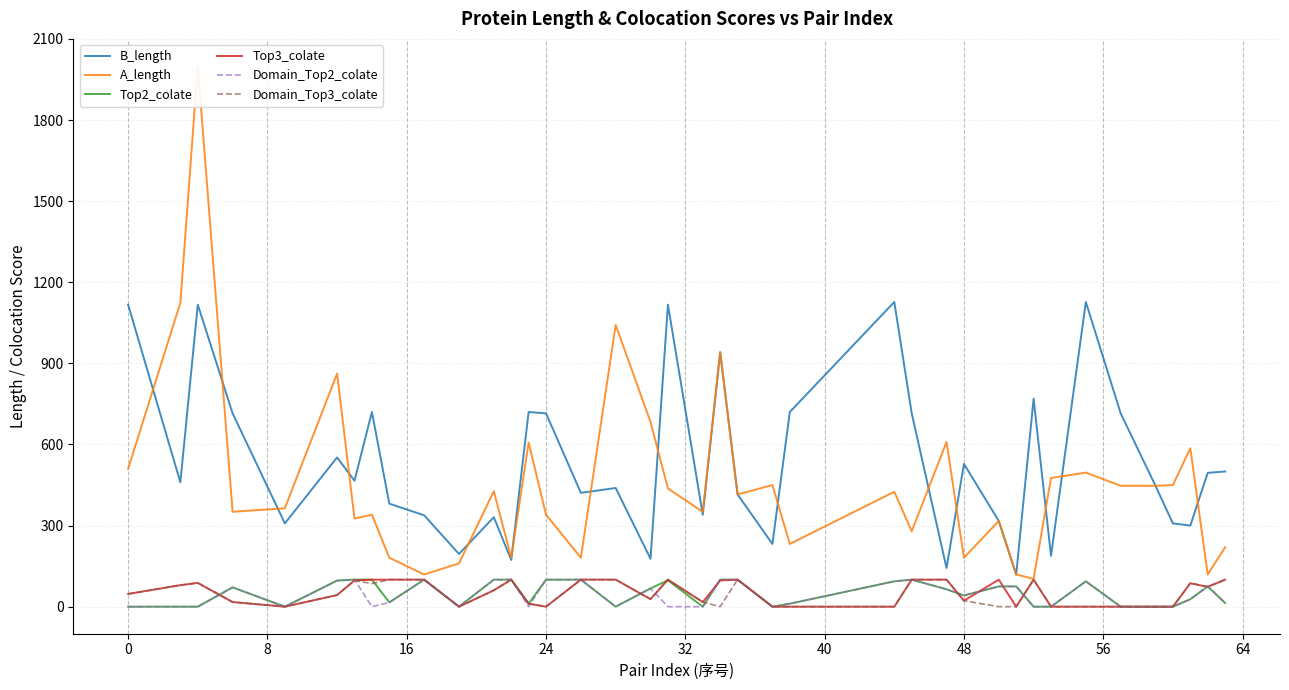

How many data points in Domain_Top3_colate are less than 43?

19